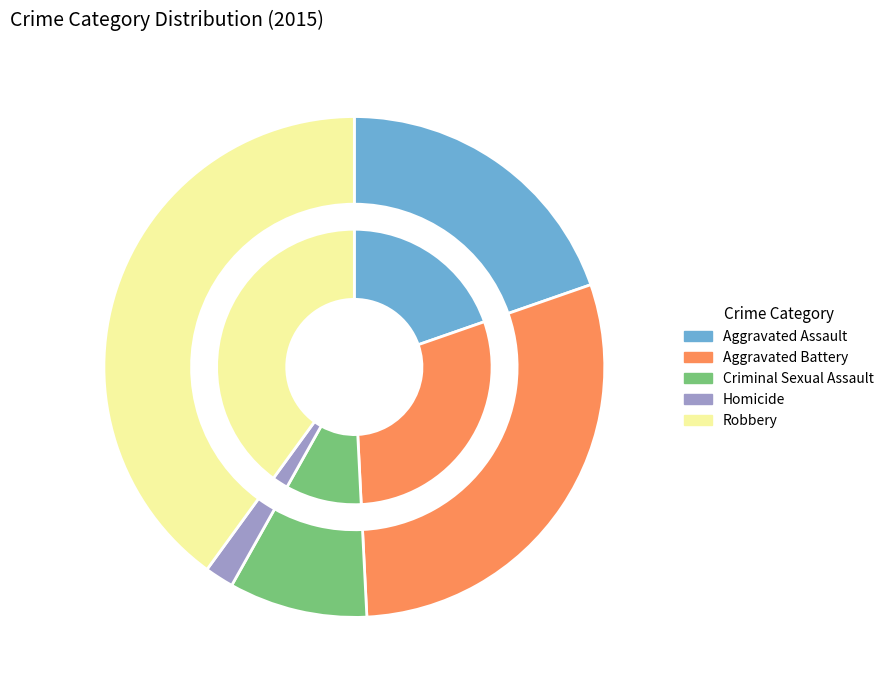

Is it true that Robbery is 40% of the pie?

True